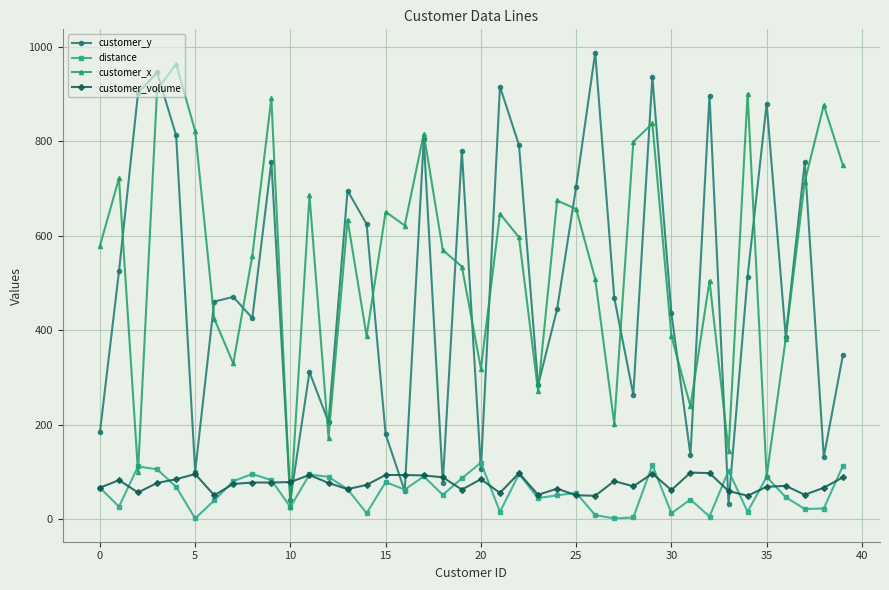

Which series has the largest total across all categories?

customer_x